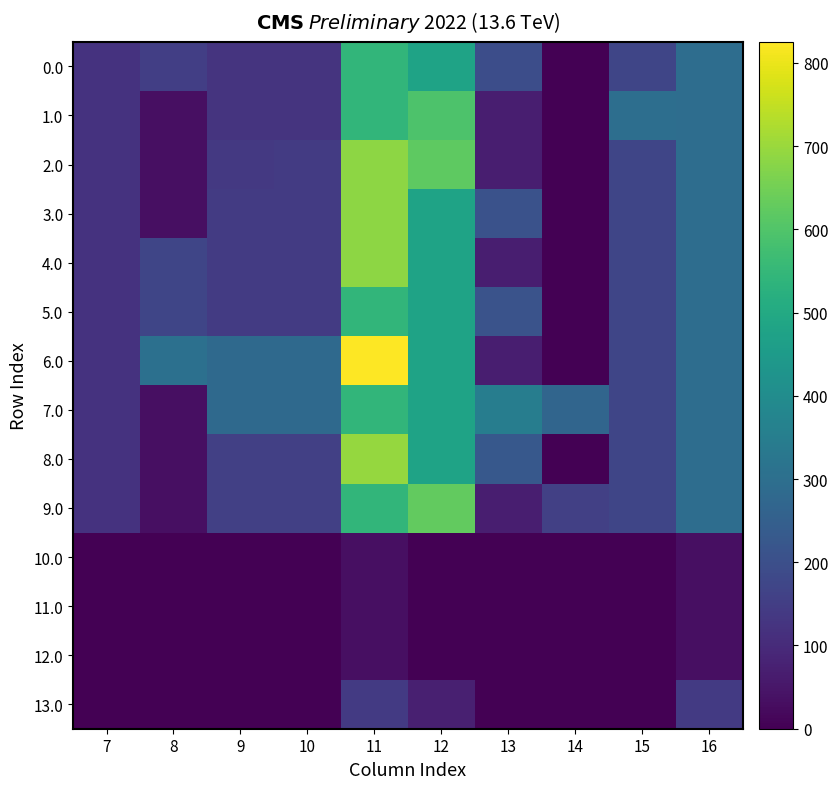

How many distinct data groups are displayed?

14